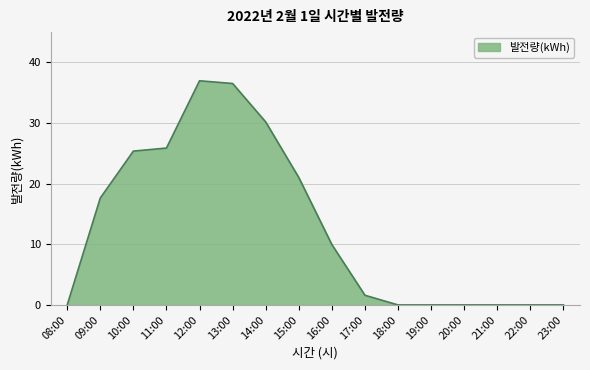

Reading left to right, extract all data points from this chart.

0.0	17.6	25.4	25.9	37.0	36.5	30.2	21.0	9.9	1.6	0.0	0.0	0.0	0.0	0.0	0.0